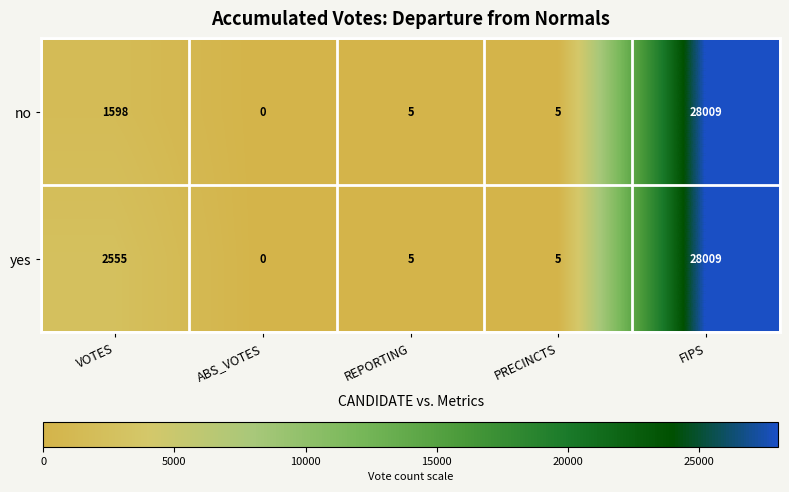

Where is no nearest to the value 14004?

VOTES